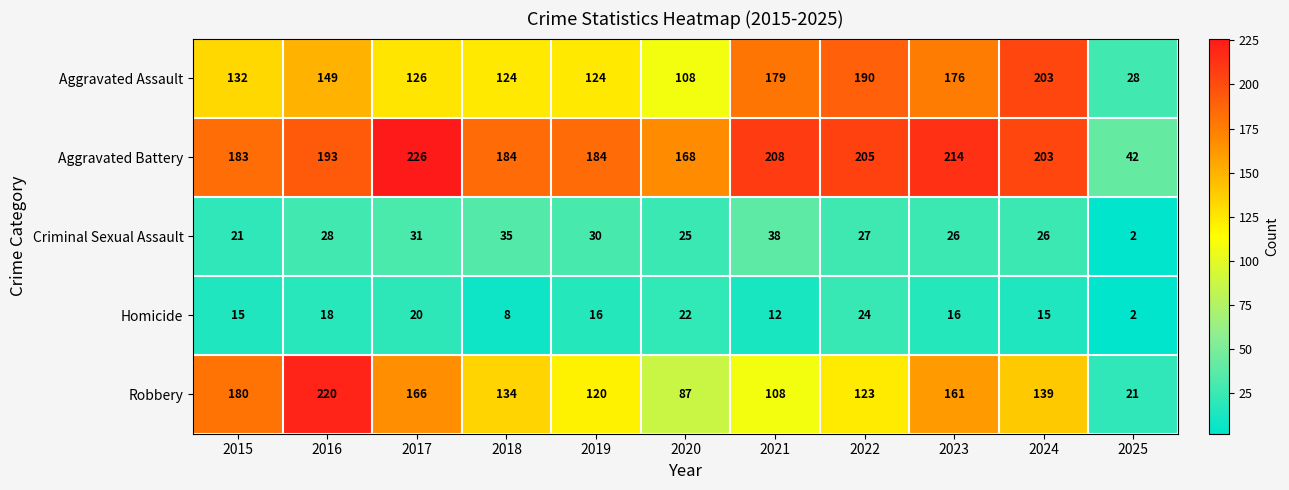

What is the total value across all series at 2021?

545